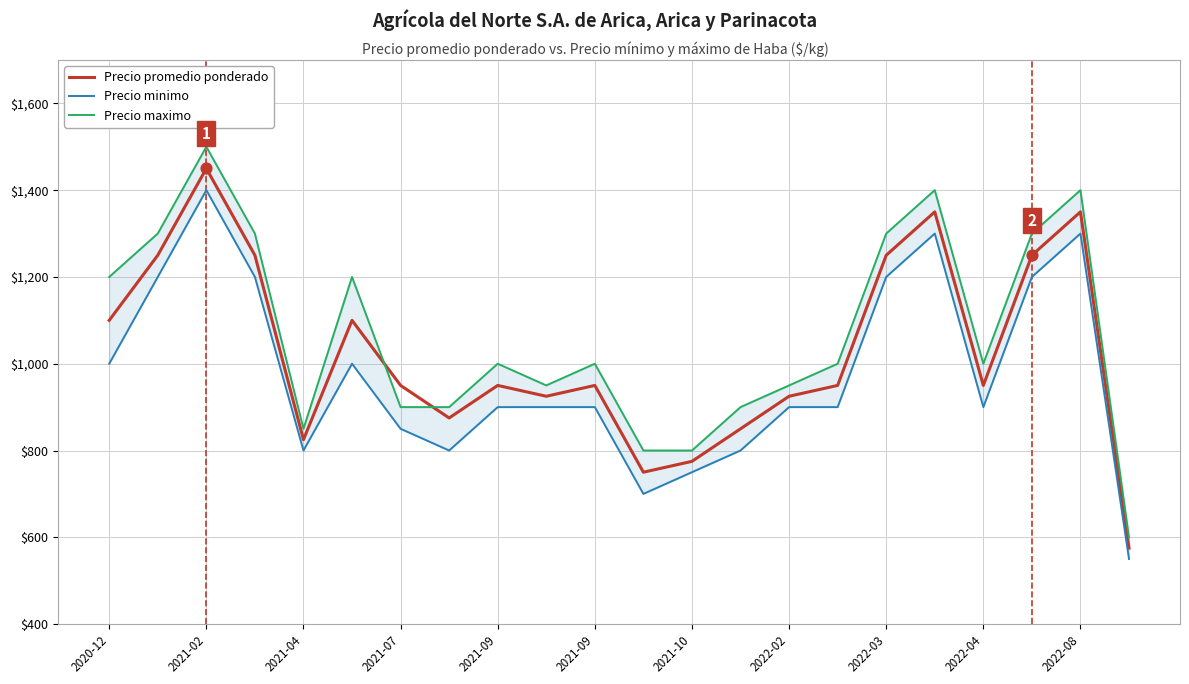

At how many categories does at least one series exceed 1061?

9